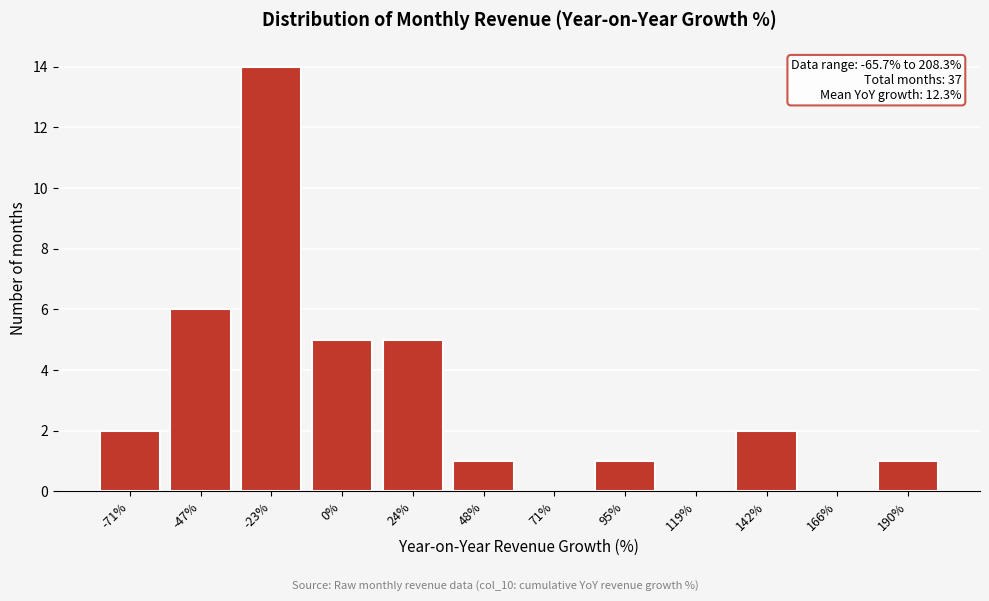

Reading right to left, list all the values displayed in this chart.

190%=1	166%=0	142%=2	119%=0	95%=1	71%=0	48%=1	24%=5	0%=5	-23%=14	-47%=6	-71%=2